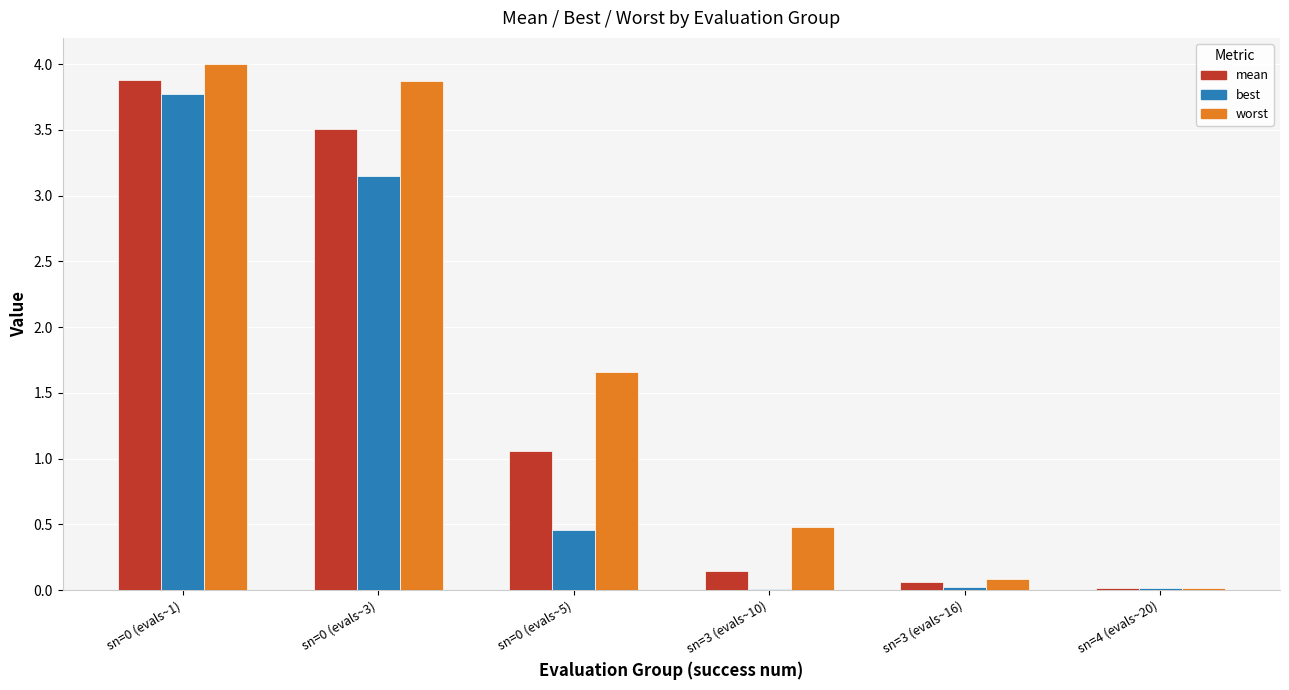

True or false: mean has a value of 1.8 at sn=0 (evals~5).

False